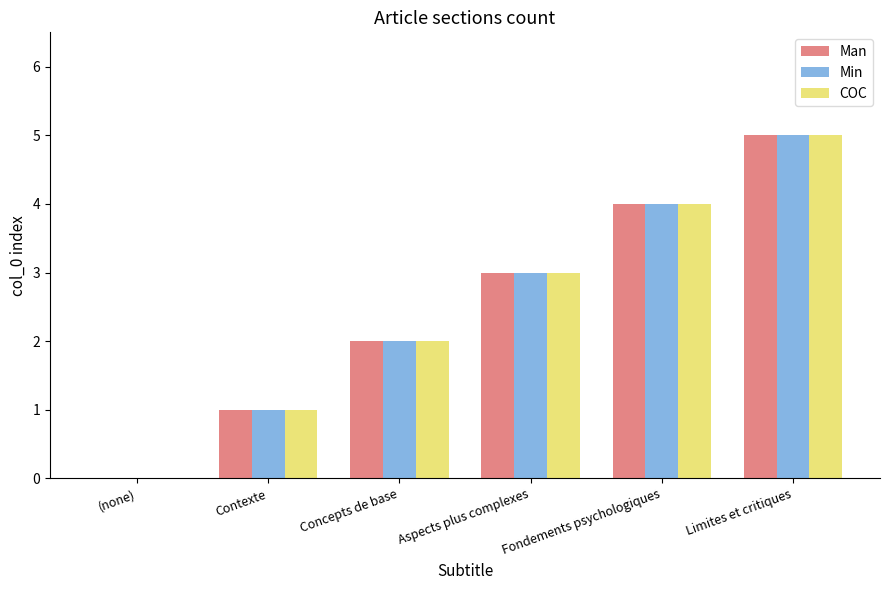

The Min series shows 0 at (none). True or false?

True